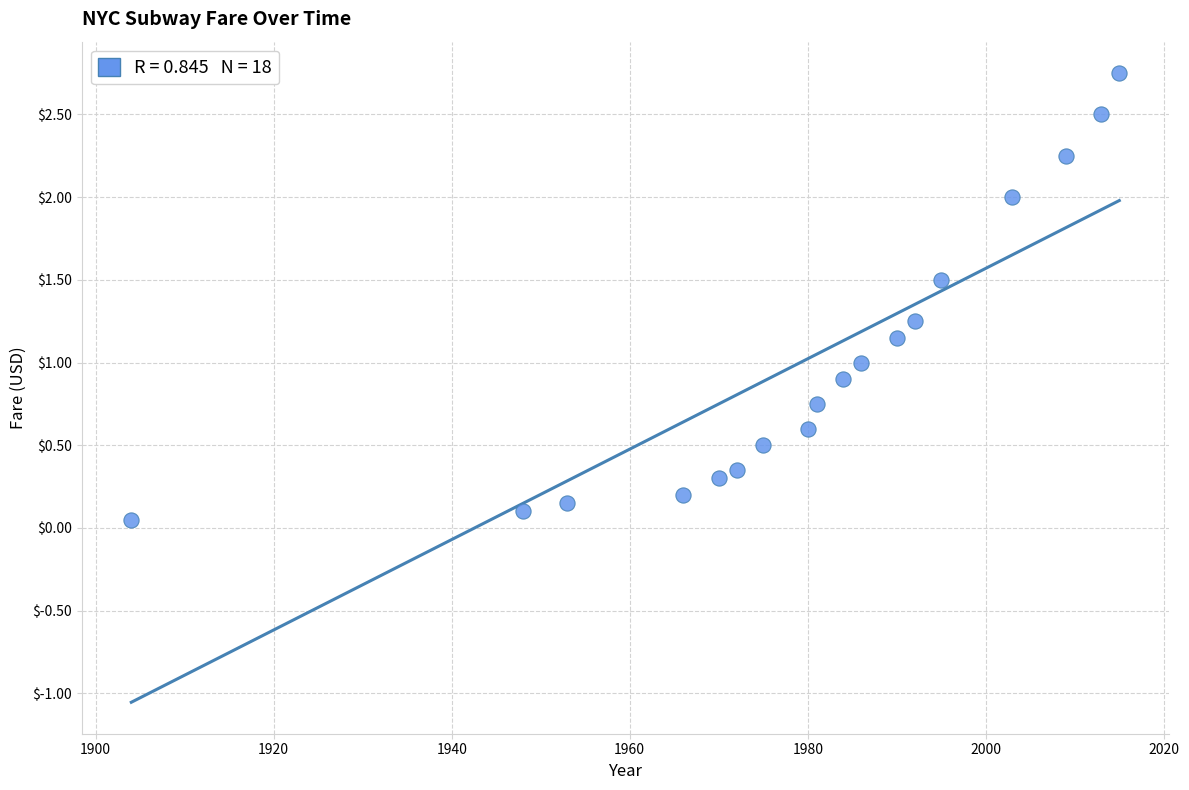

What is the range of X values (max minus min)?

111.0